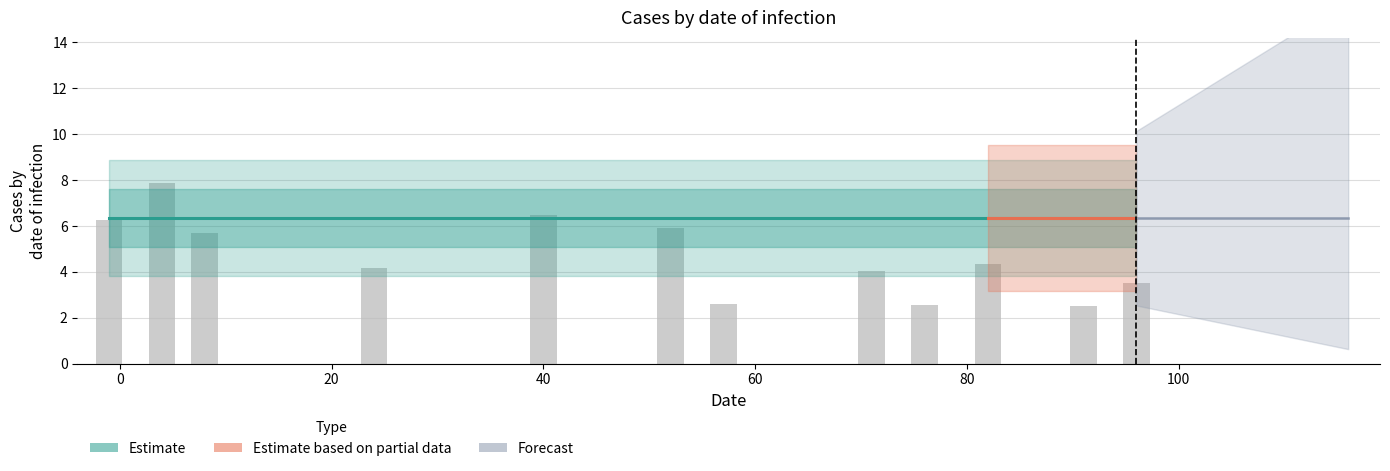

Reading left to right, extract all data points from this chart.

6.3	7.9	5.7	4.2	6.5	5.9	2.6	4.0	2.6	4.3	2.5	3.5